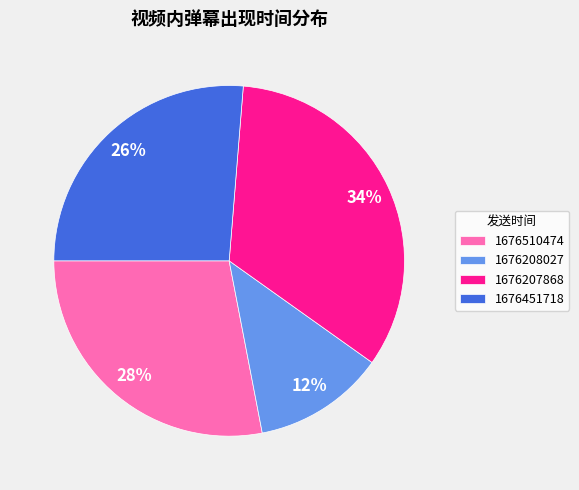

Does any single category account for the majority?

No